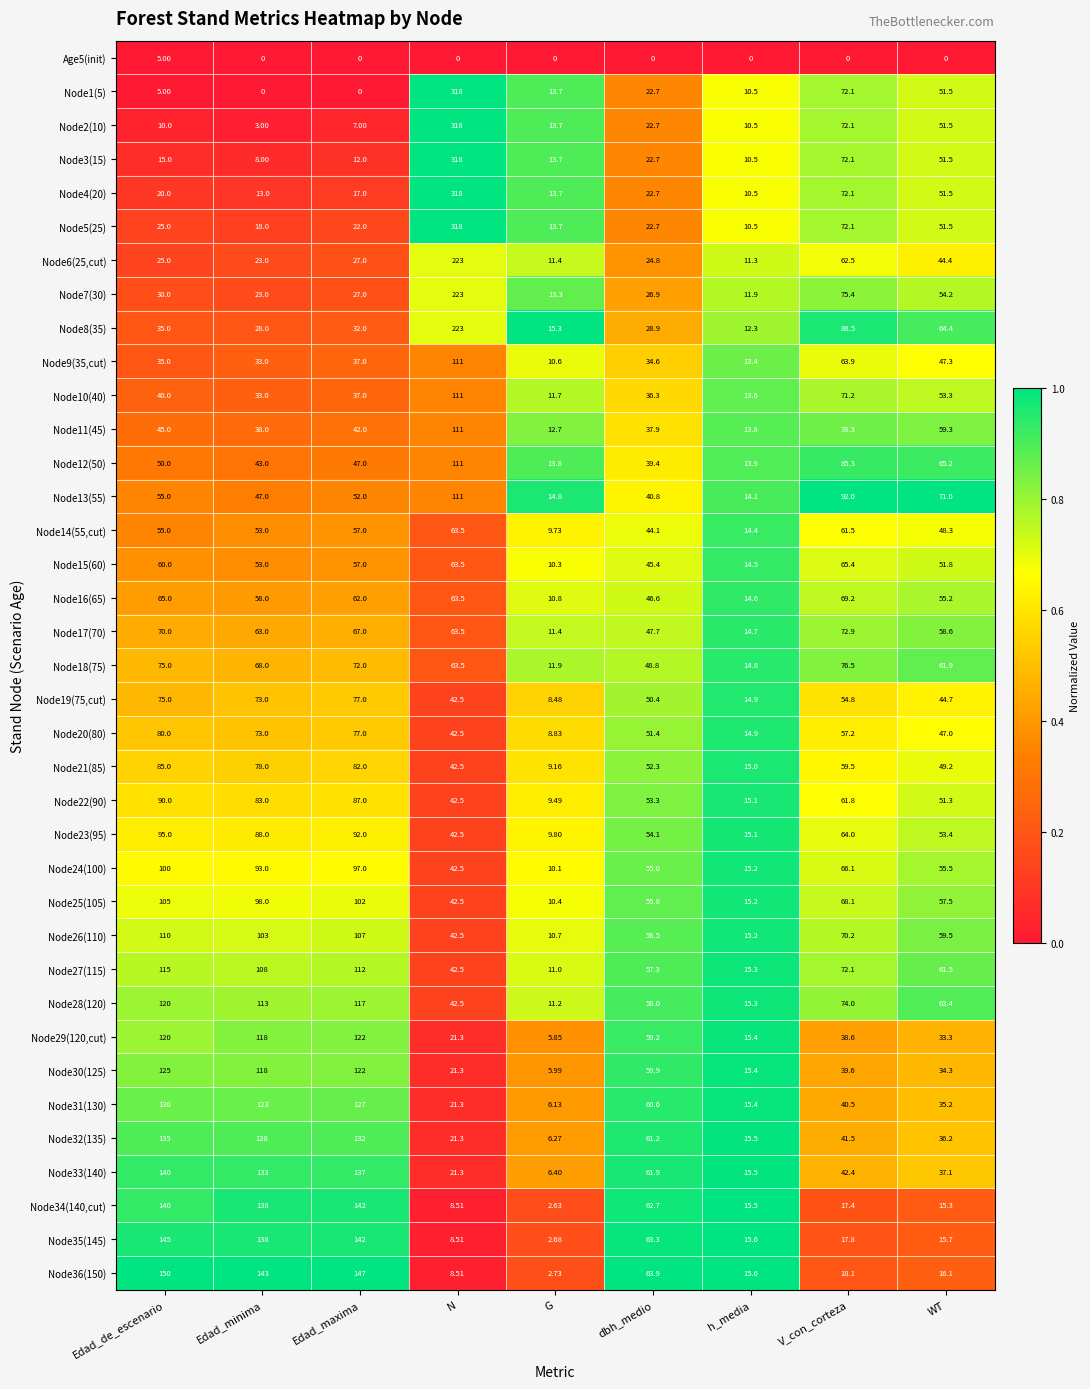

Where is Node32(135) nearest to the value 70?

dbh_medio